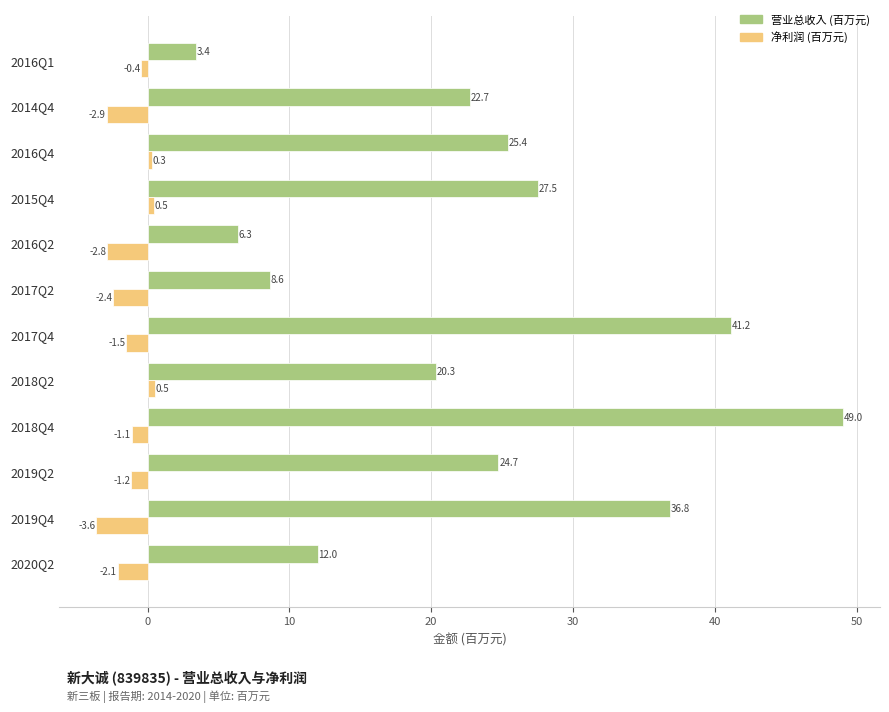

What is the total value across all series at 2019Q4?

33.2